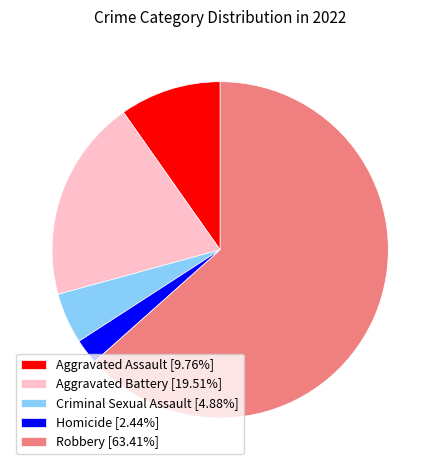

Is the sum of Homicide [2.44%] and Aggravated Battery [19.51%] greater than half?

No